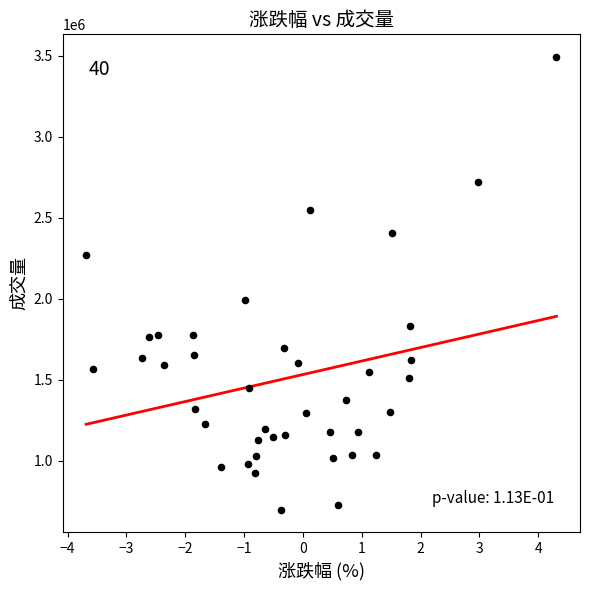

What Y value in the scatter plot is closest to 2094167?

1988793